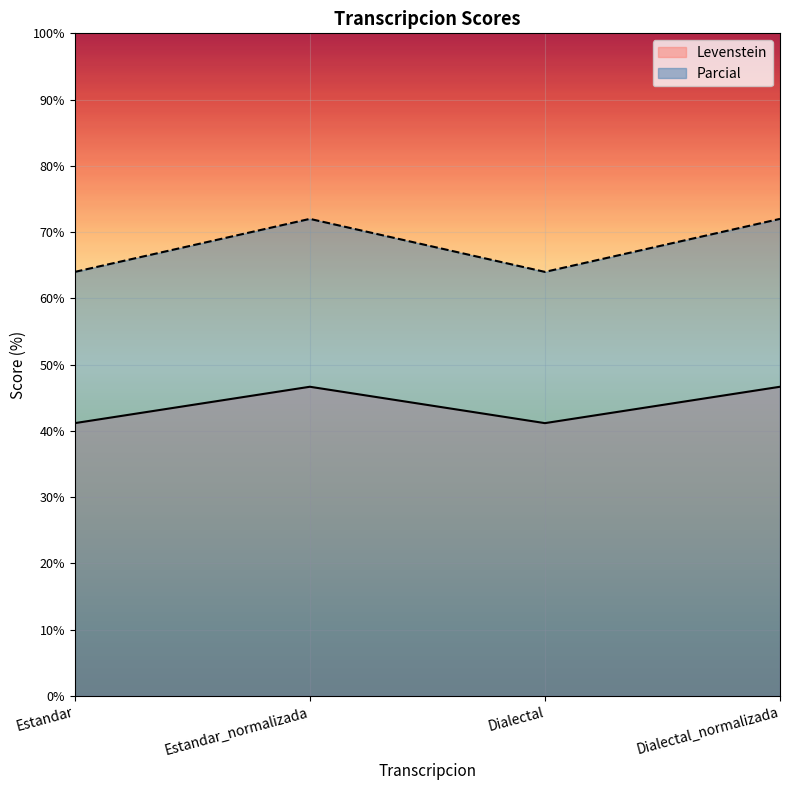

True or false: Levenstein and Parcial cross at least once.

False